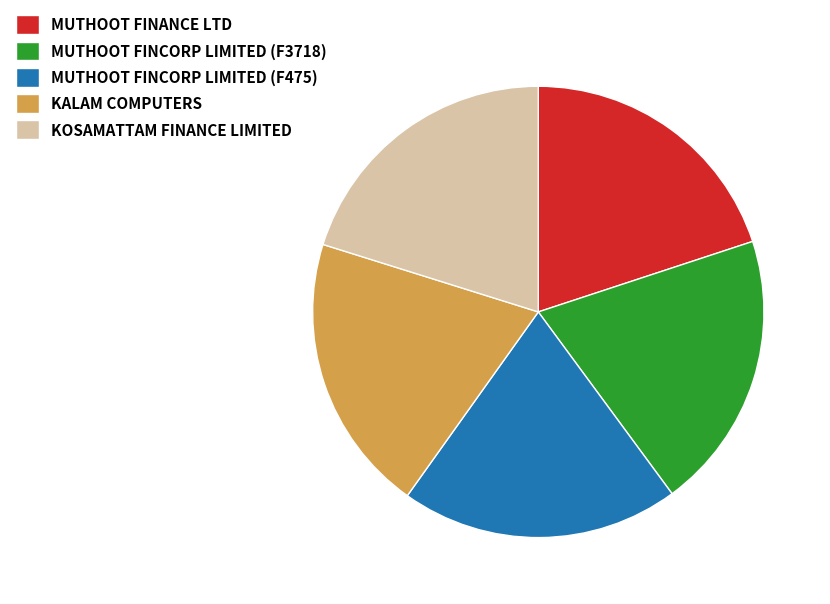

Is it true that KOSAMATTAM FINANCE LIMITED is 20% of the pie?

True